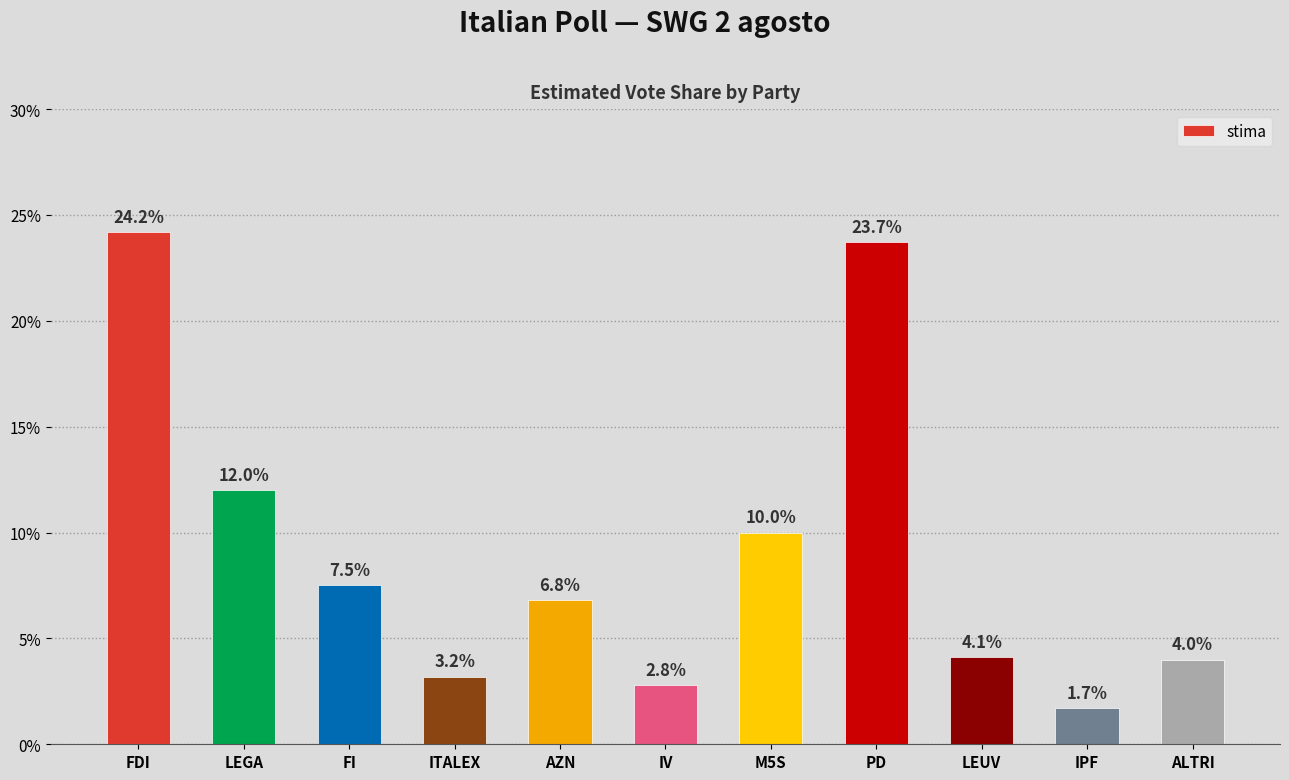

What is the maximum value shown in the chart?

0.2